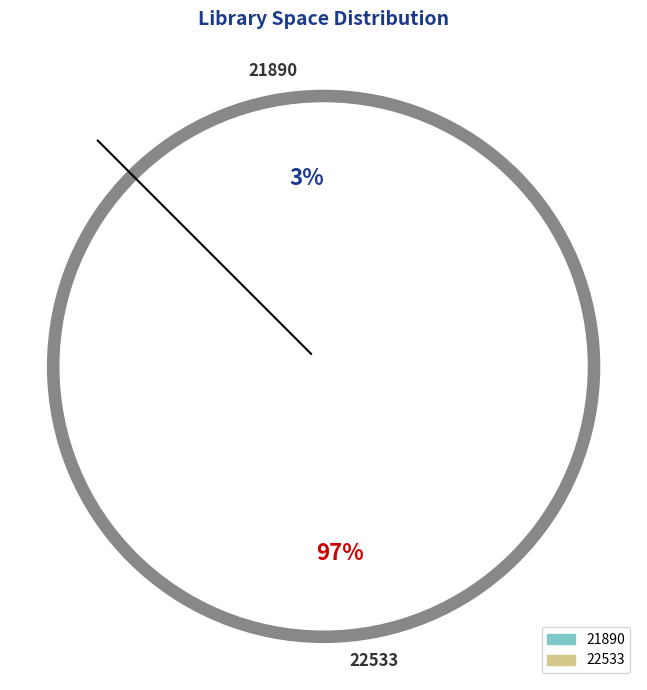

To the nearest percent, what is the average slice percentage?

50%